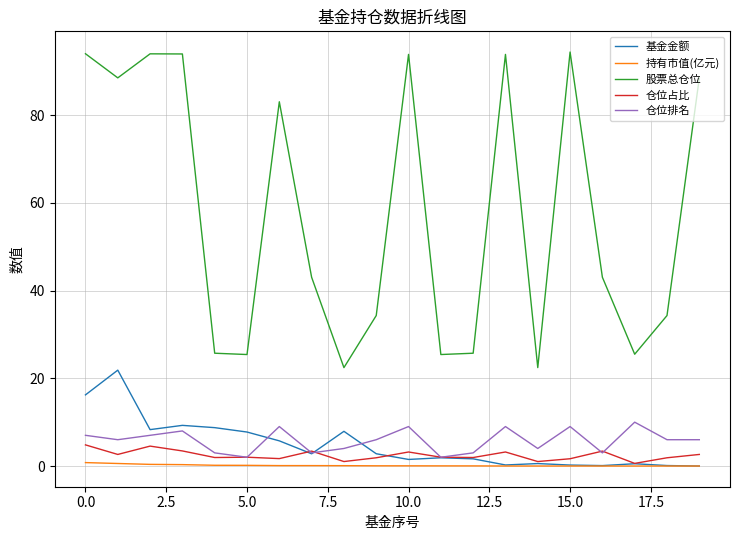

Which series has the largest total across all categories?

股票总仓位